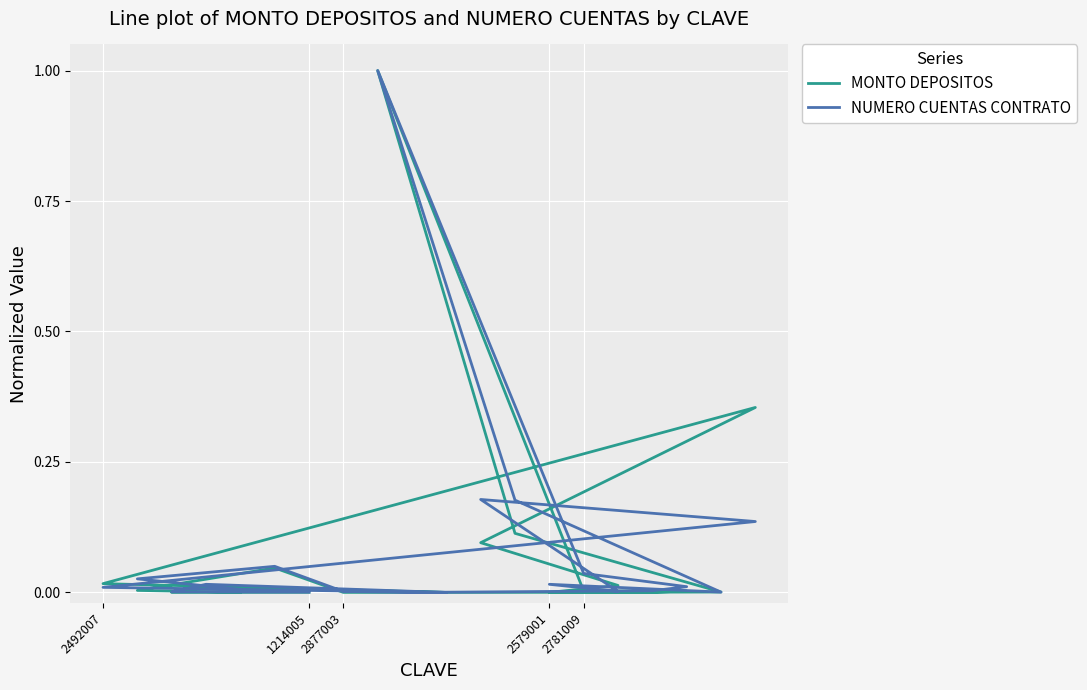

Which series ends up on top after the final intersection of NUMERO CUENTAS CONTRATO and MONTO DEPOSITOS?

NUMERO CUENTAS CONTRATO